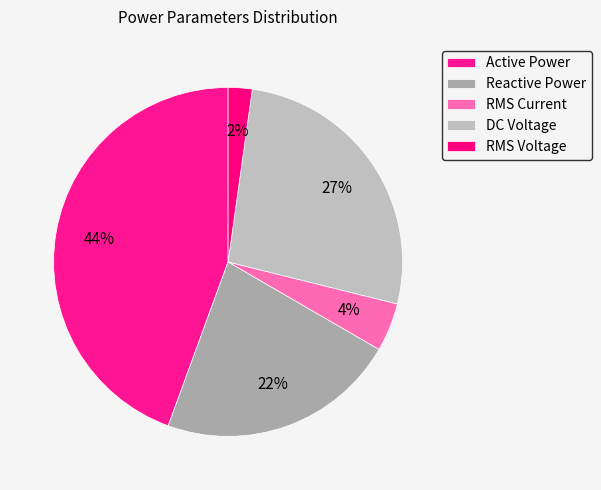

How many slices are in this pie chart?

5